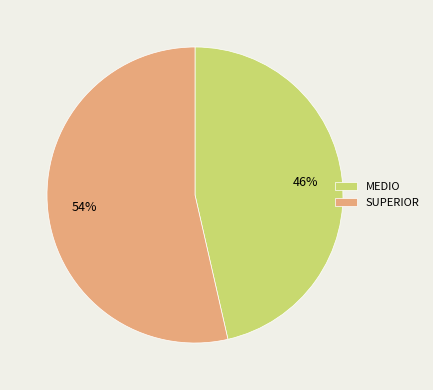

What is the largest slice in the pie chart?

SUPERIOR